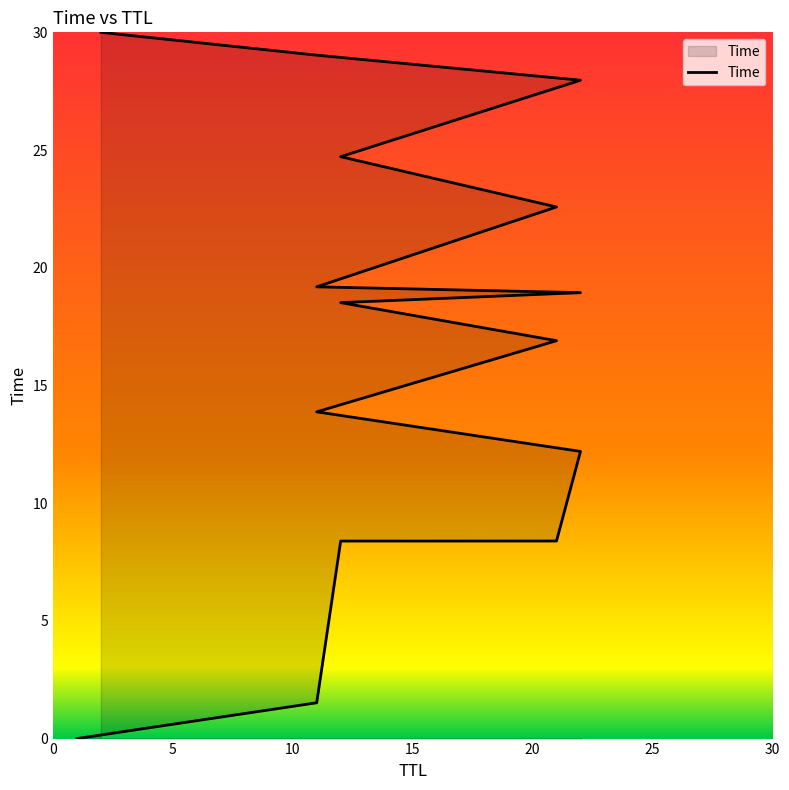

What is the difference between the maximum and second lowest values?

28.5